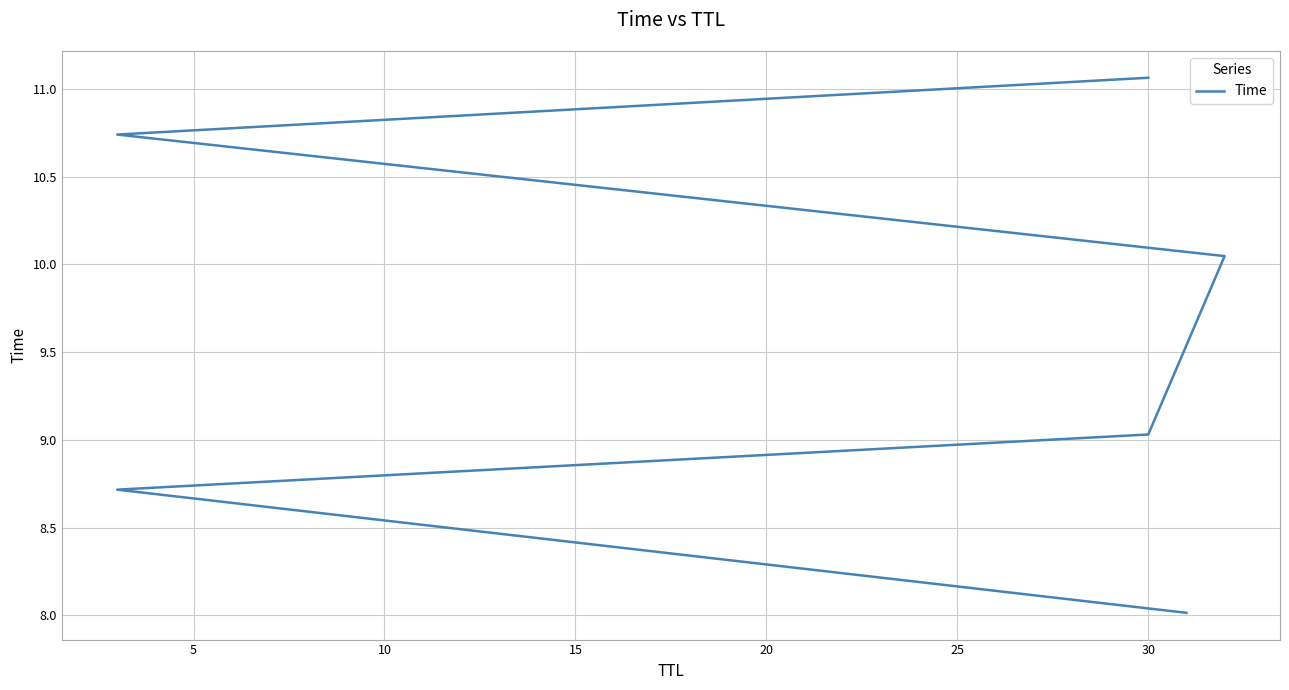

Is it true that the value at 30 is 12.0?

False